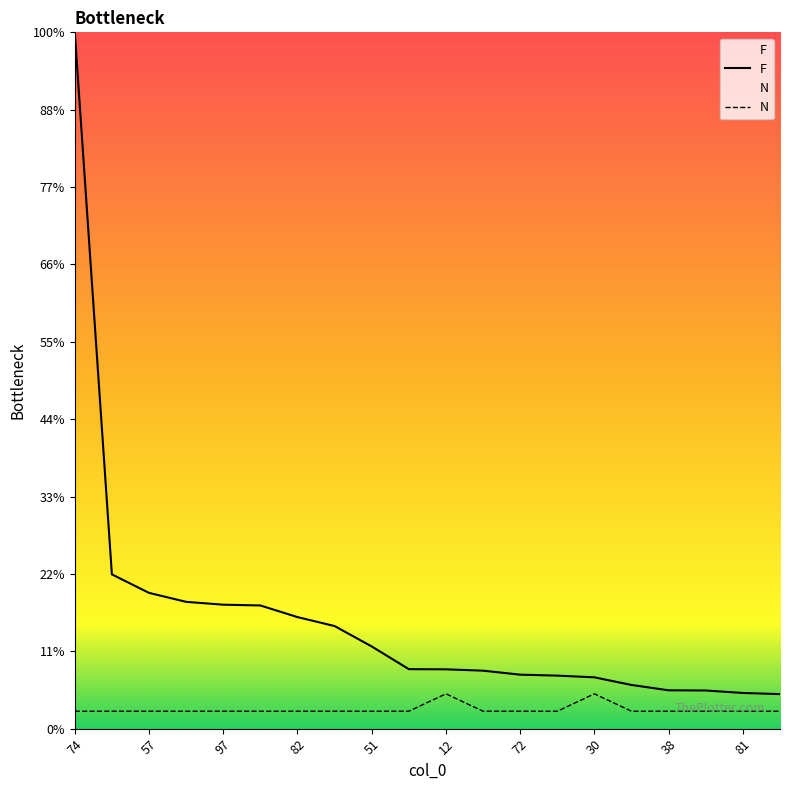

Reading left to right, extract all data points from this chart.

F: 74=3652.0	94=809.0	57=712.0	95=665.0	97=650.0	75=646.0	82=585.0	29=538.0	51=431.0	58=312.0	12=311.0	77=304.0	72=283.0	102=278.0	30=269.0	50=229.0	38=201.0	86=200.0	81=187.0	45=181.0
N: 74=91.3	94=91.3	57=91.3	95=91.3	97=91.3	75=91.3	82=91.3	29=91.3	51=91.3	58=91.3	12=182.6	77=91.3	72=91.3	102=91.3	30=182.6	50=91.3	38=91.3	86=91.3	81=91.3	45=91.3